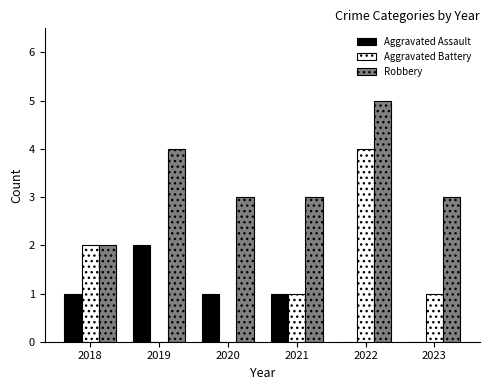

How many groups of bars are there?

6